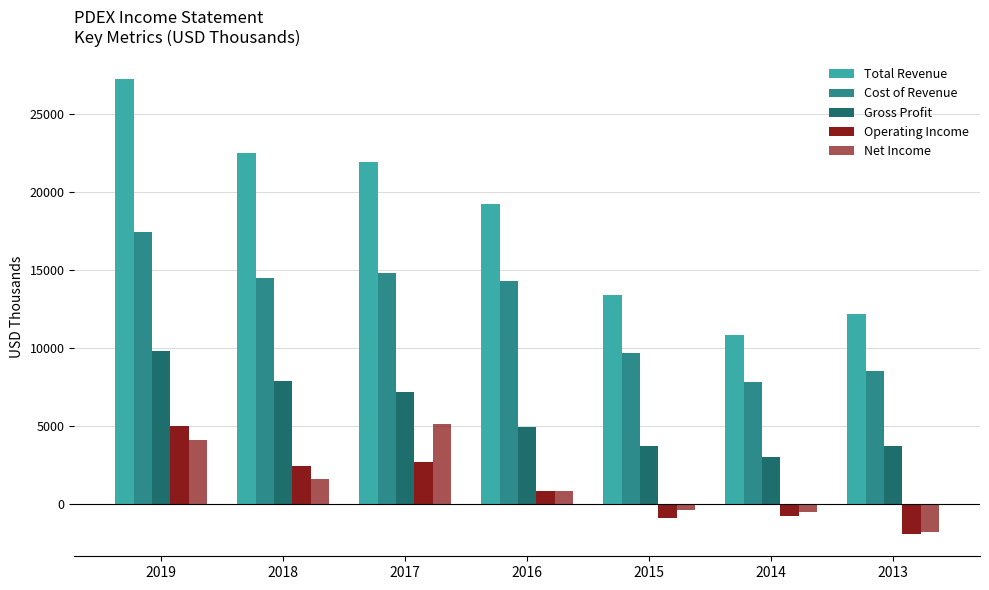

How many values in the Total Revenue series are below 19200?

3